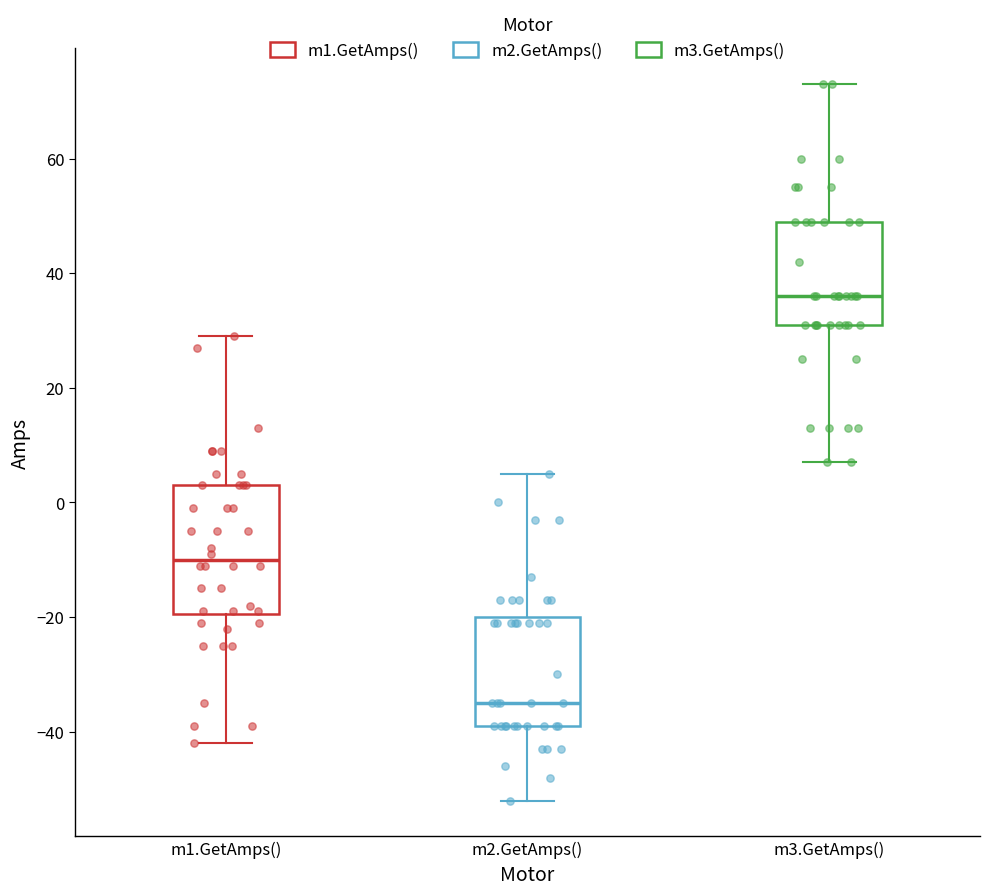

Reading left to right, transcribe this box plot: for each box, give where its median line is, the range the box spans, and where its two whiskers end, as read against the y-axis. The values are not printed on the chart, so give them approximately, as read against the axis.

m1.GetAmps(): median -10, box -20 to 4, whiskers -42 to 30
m2.GetAmps(): median -34, box -38 to -20, whiskers -52 to 6
m3.GetAmps(): median 36, box 32 to 50, whiskers 8 to 74